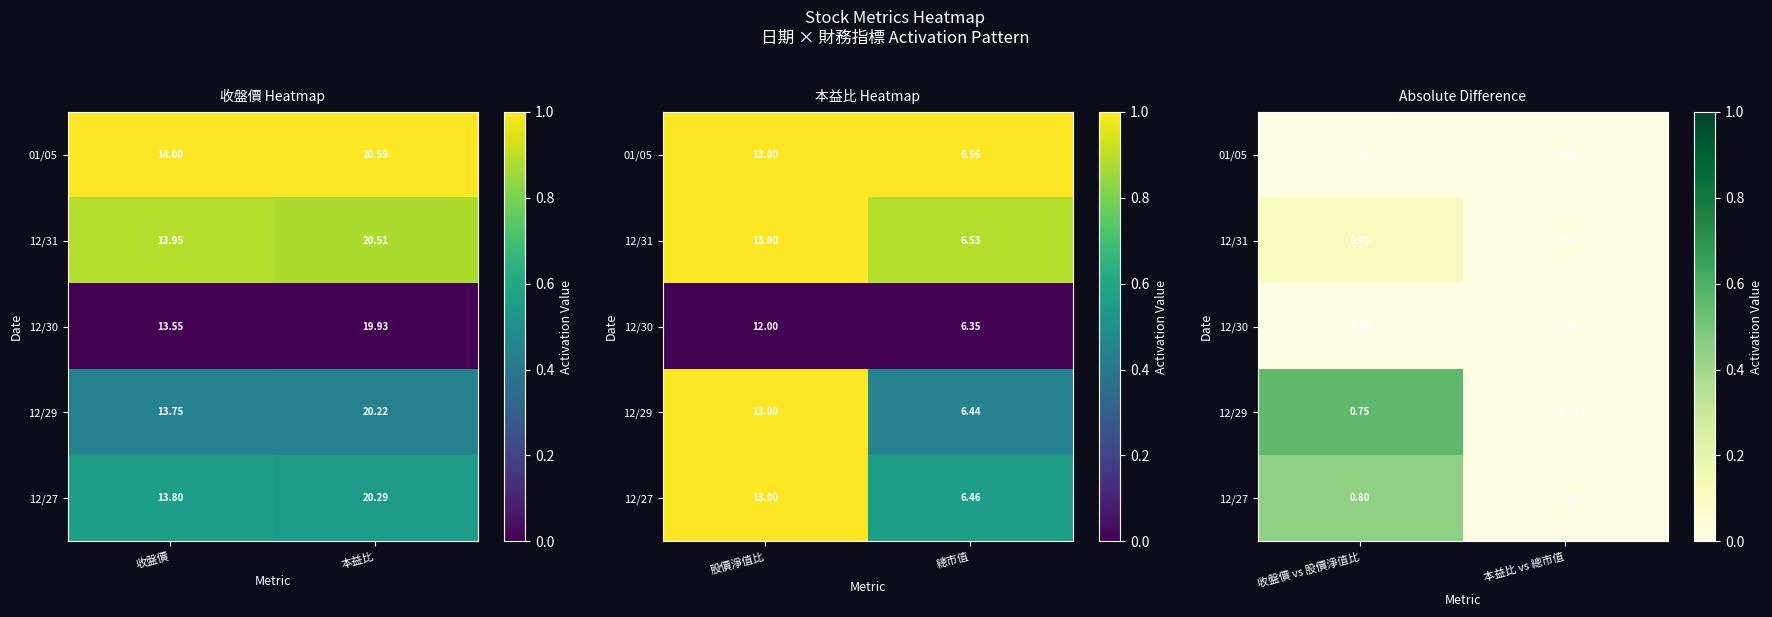

Rank the series by their maximum value, from lowest to highest.

01/05, 12/30, 12/31, 12/27, 12/29